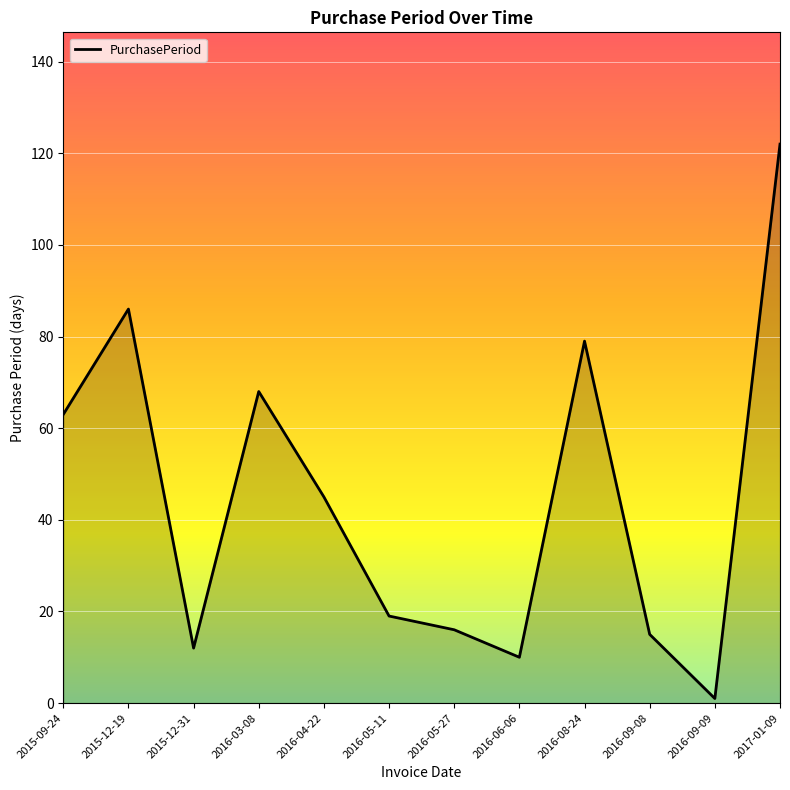

At which label is the value closest to 61?

2015-09-24